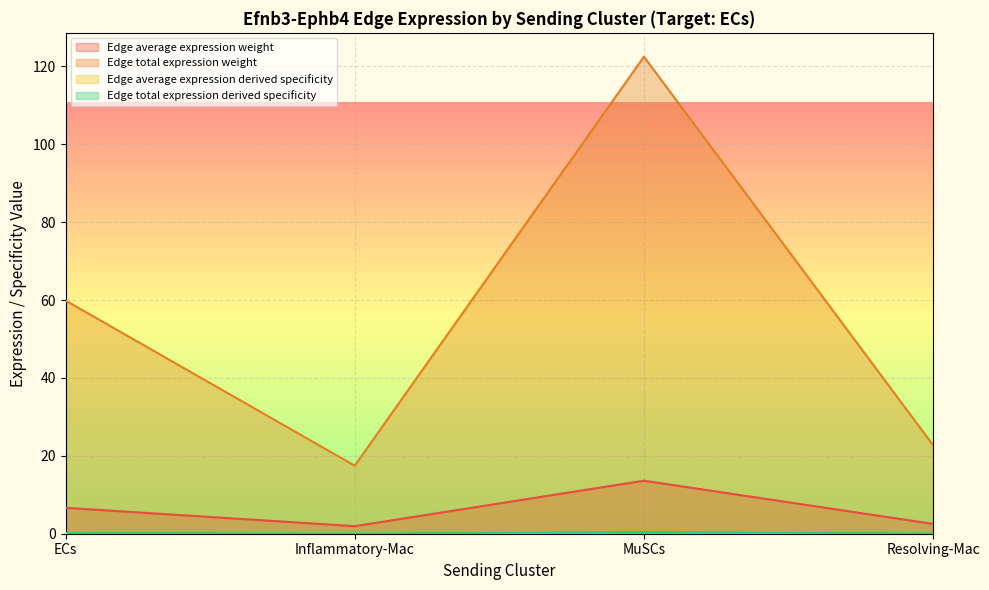

At which category is the sum across all series the highest?

MuSCs